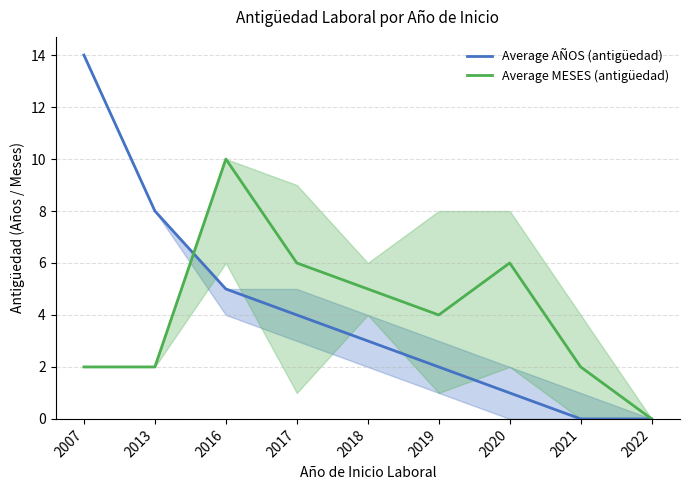

Where is the first local maximum for Average MESES (antigüedad)?

2016